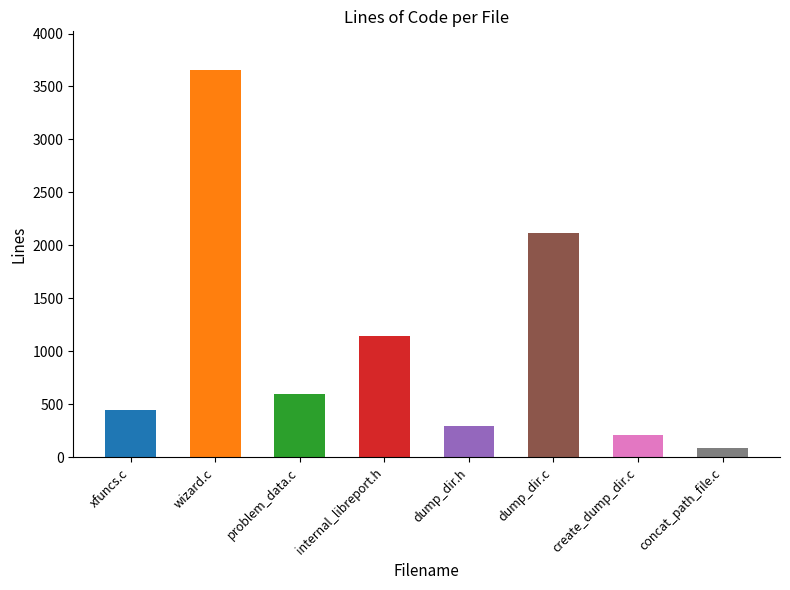

What is the sum of all values?

8553